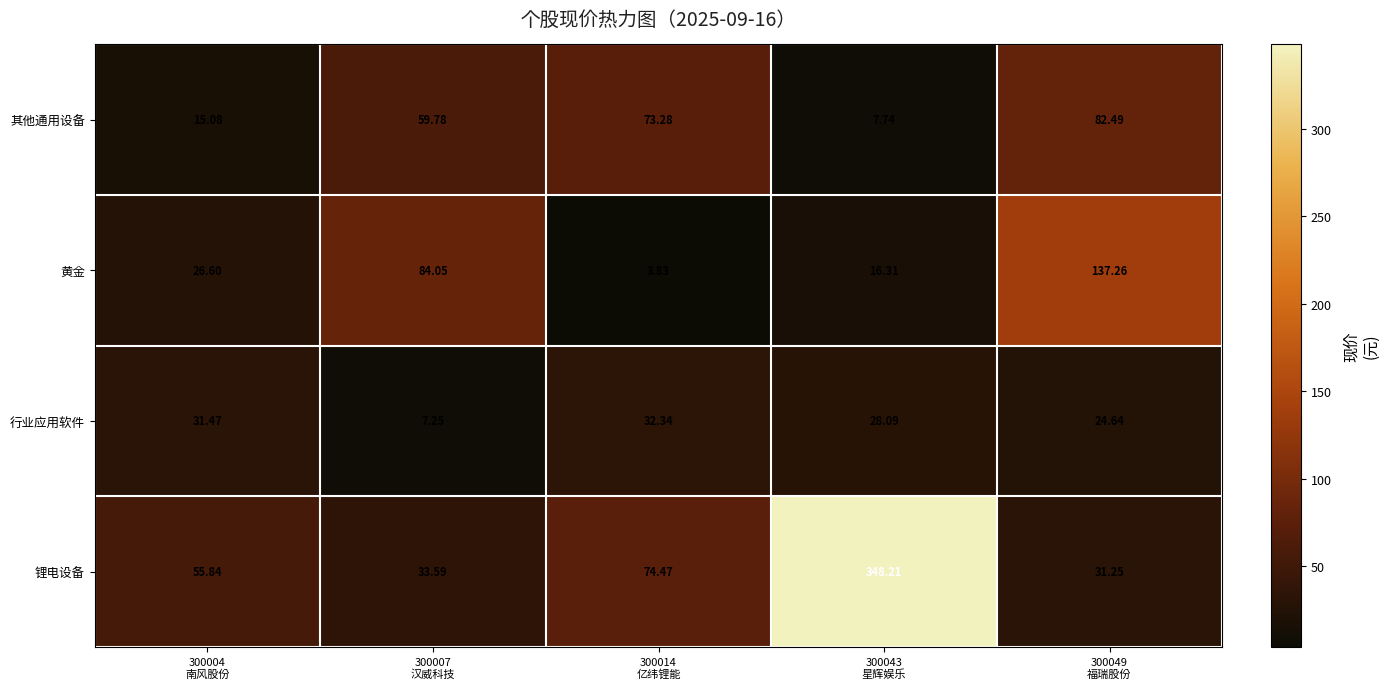

Which series has the widest spread of values?

锂电设备